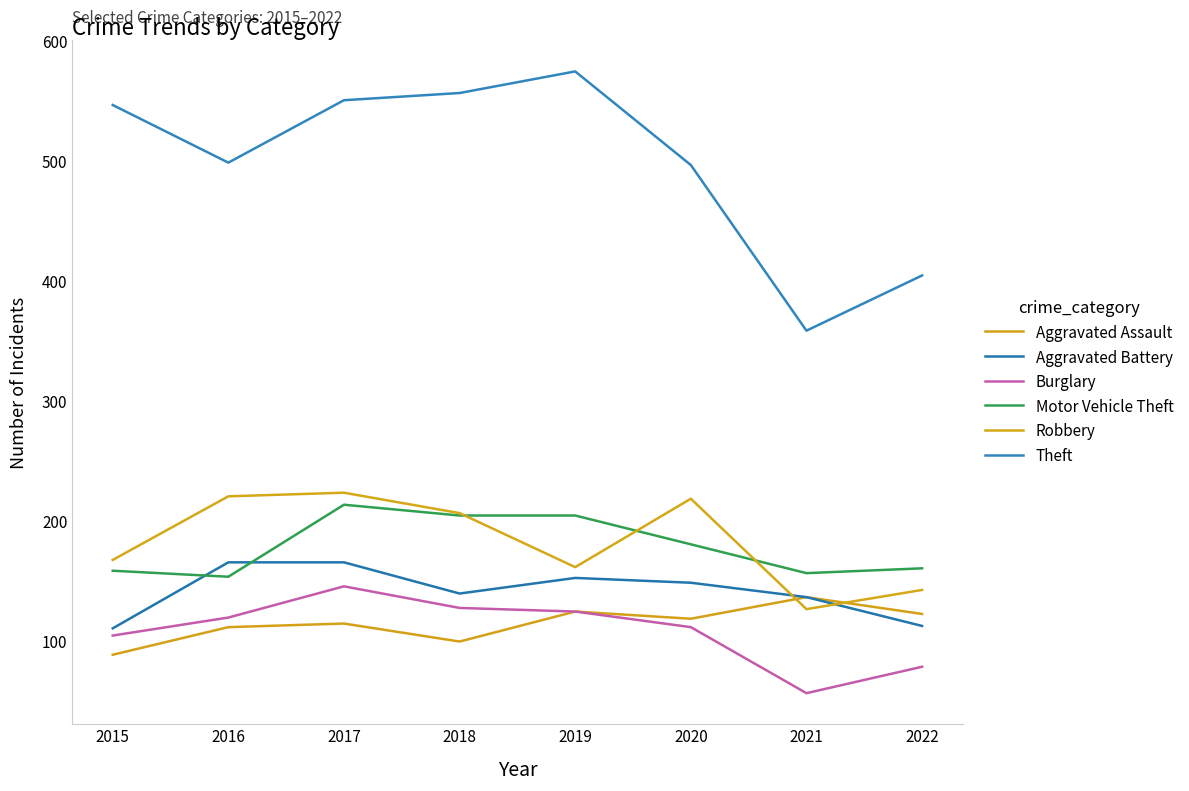

True or false: Motor Vehicle Theft and Aggravated Battery intersect in this chart.

True